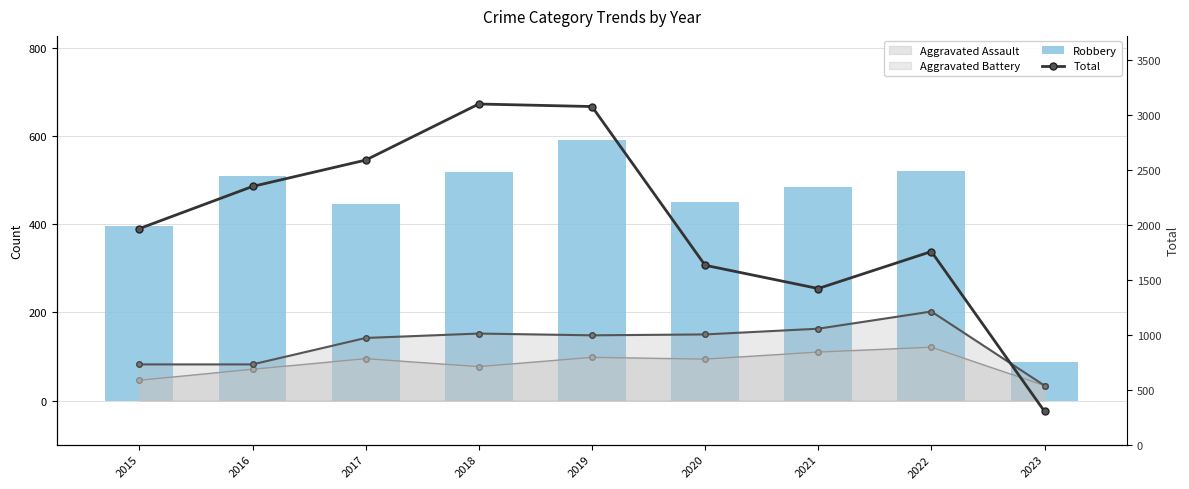

What is the average value of the Total series?

2024